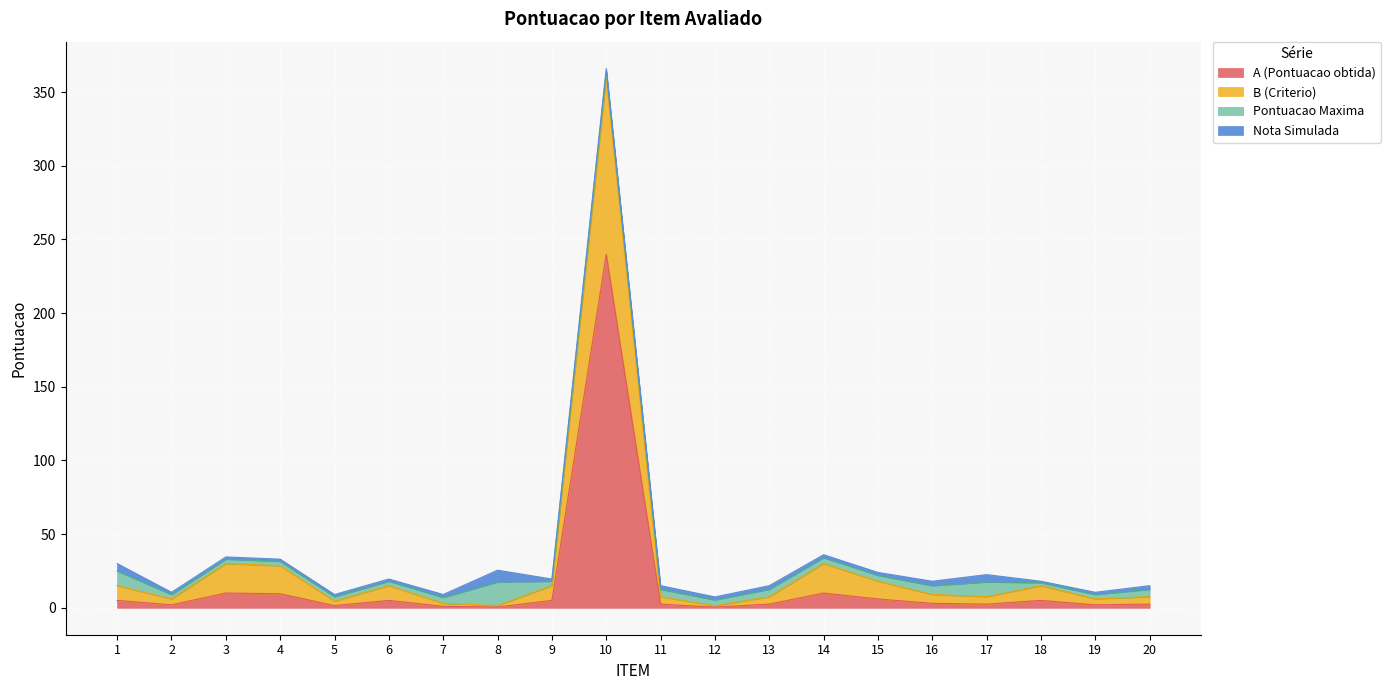

True or false: B (Criterio) and A (Pontuacao obtida) cross at least once.

False